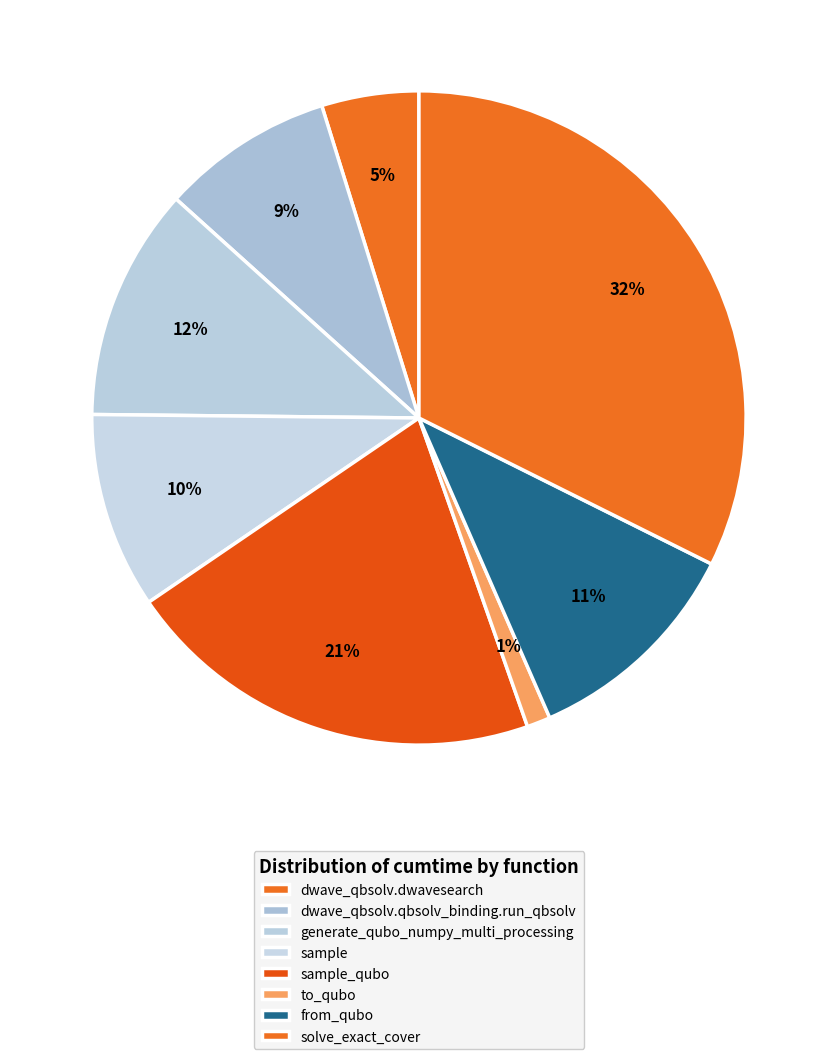

Count the number of slices in the pie.

8